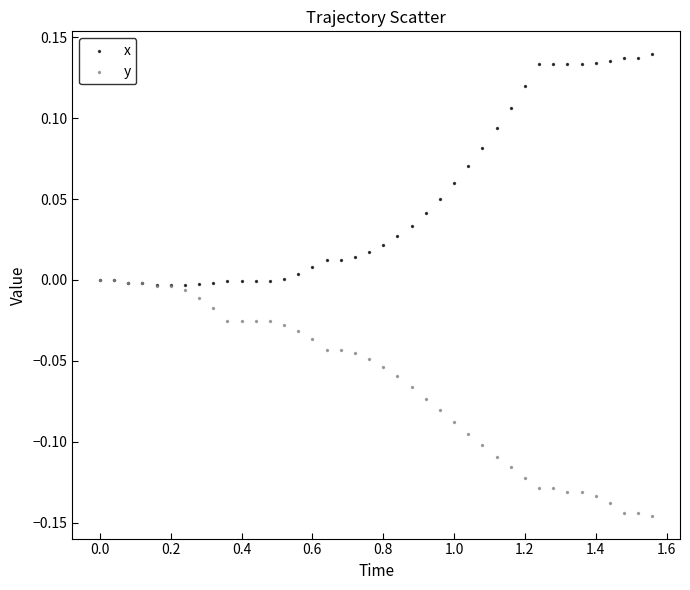

What are all the series names shown in the legend?

x, y